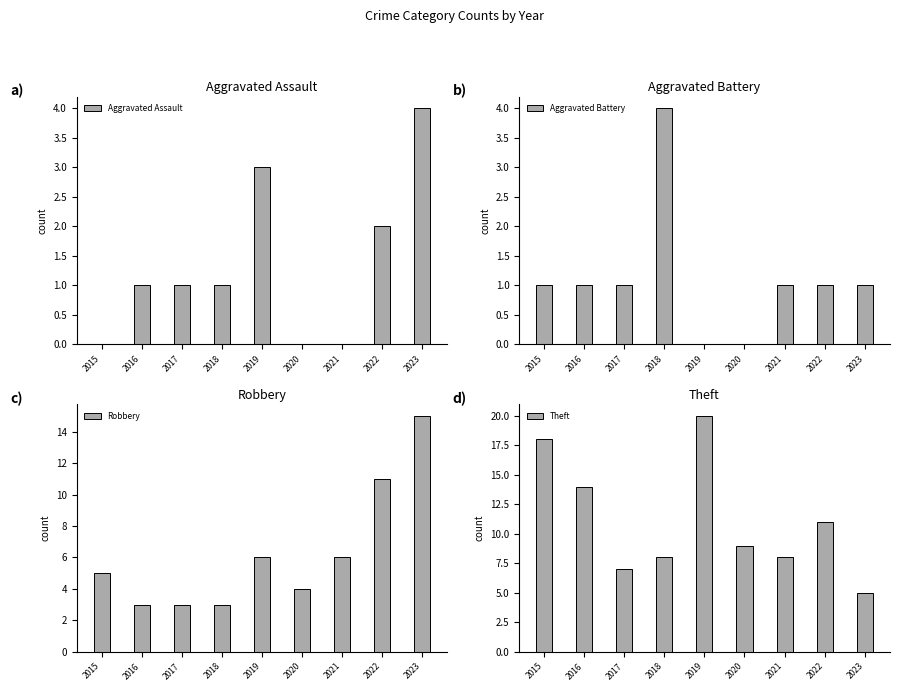

What is the spread (max minus min) of values at 2020?

9